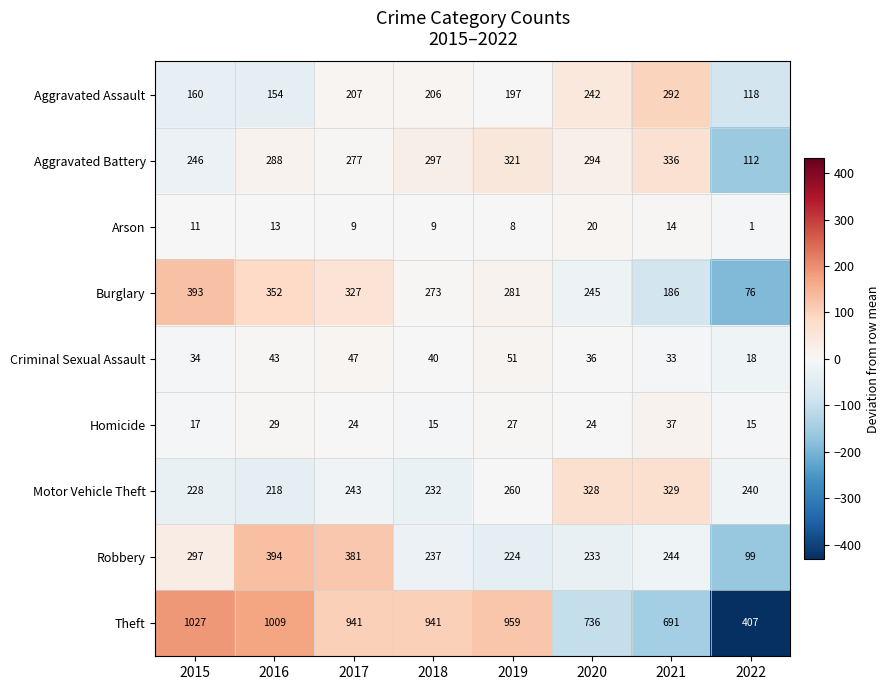

True or false: Burglary has a value of 131 at 2018.

False